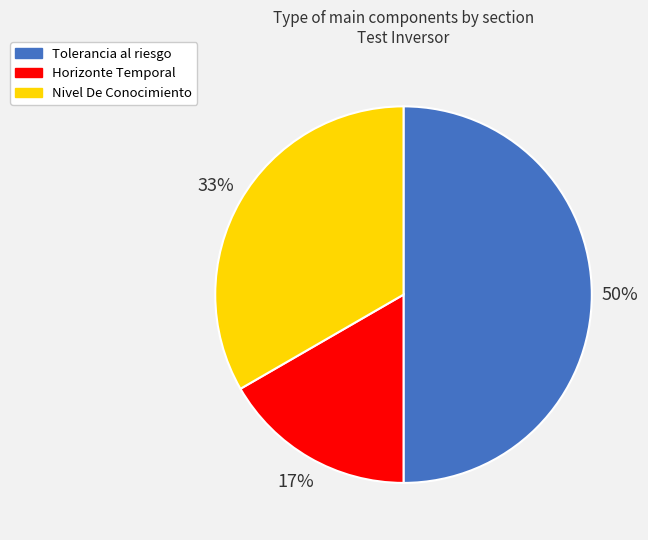

Rank the categories by value from lowest to highest.

Horizonte Temporal, Nivel De Conocimiento, Tolerancia al riesgo